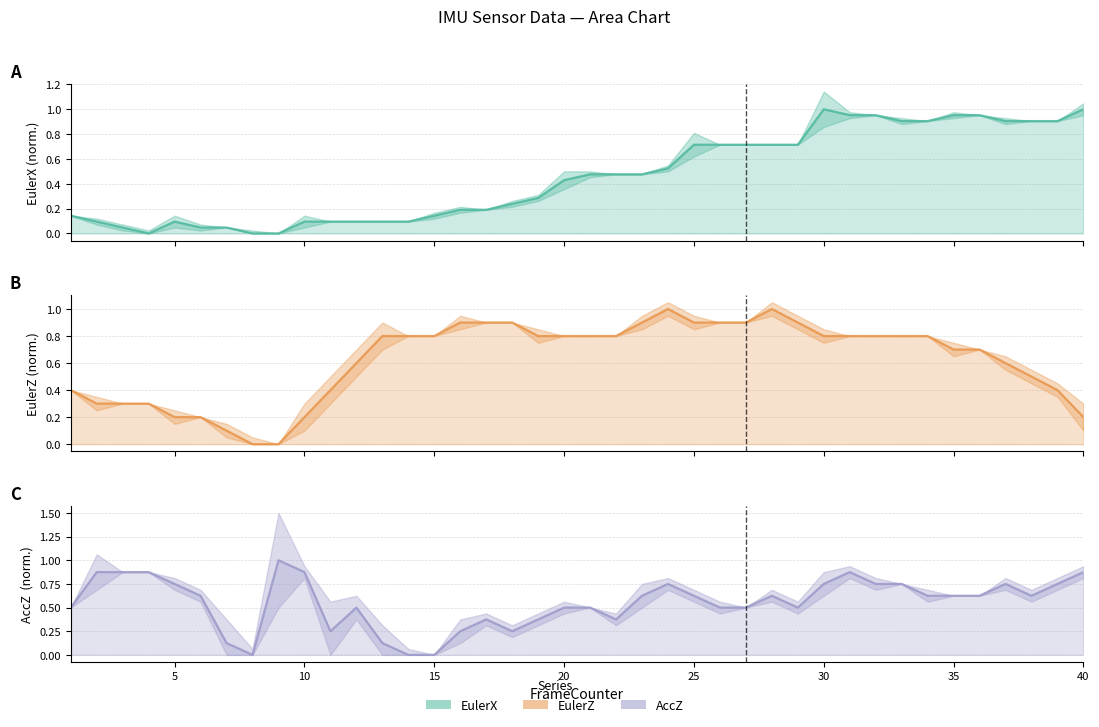

Does the chart display data point markers on the line(s)?

No